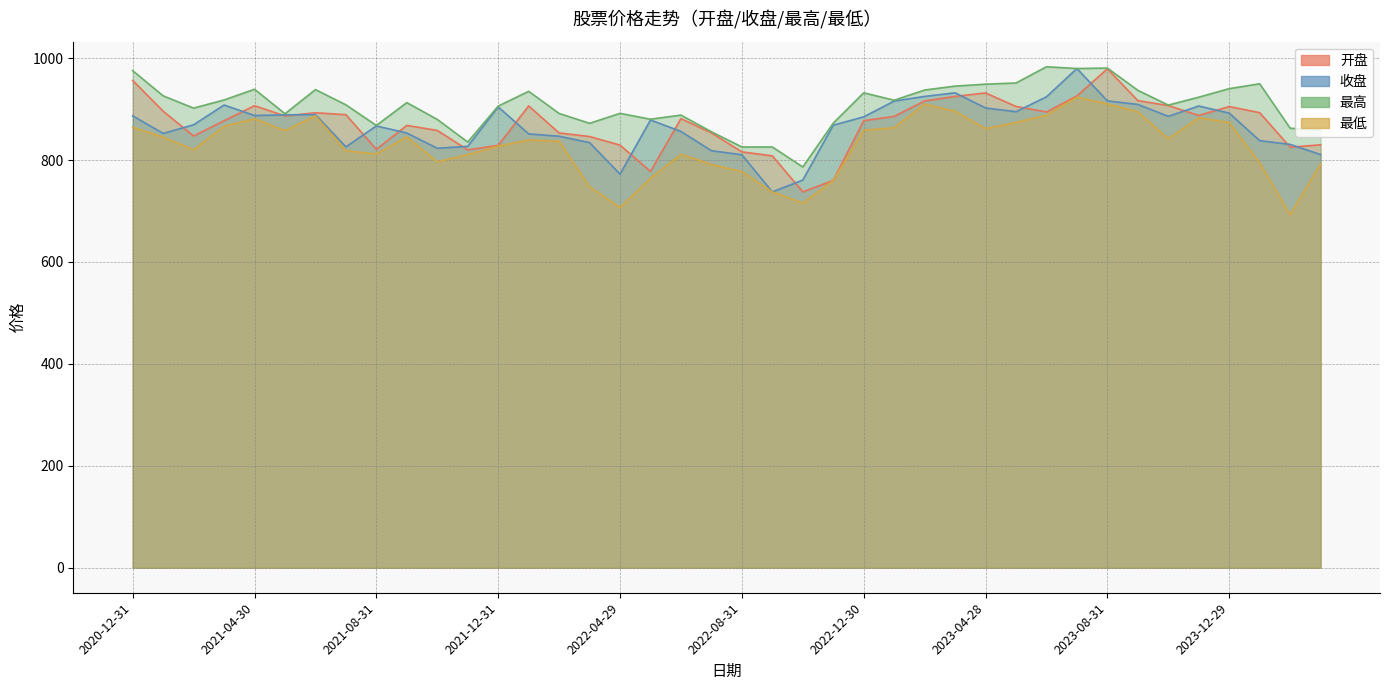

List the series in order of their peak value, lowest first.

最低, 开盘, 收盘, 最高